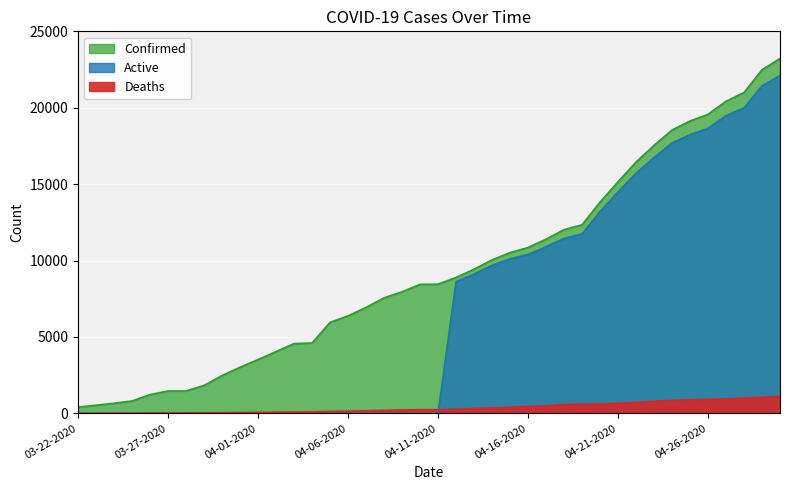

True or false: Confirmed has a value of 1229 at 03-26-2020.

True